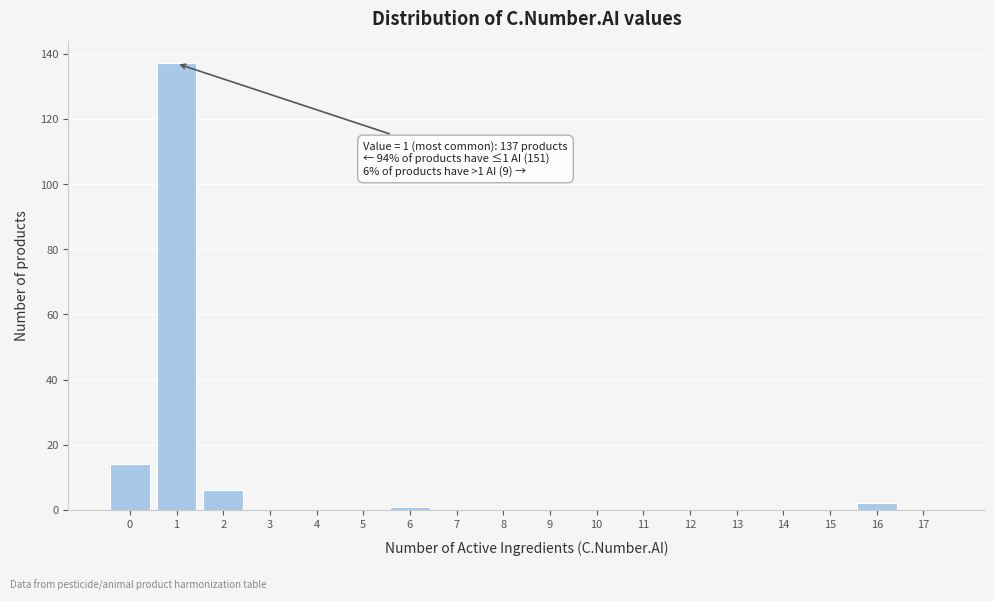

Reading left to right, what are all the values shown in this chart?

0=14	1=137	2=6	3=0	4=0	5=0	6=1	7=0	8=0	9=0	10=0	11=0	12=0	13=0	14=0	15=0	16=2	17=0